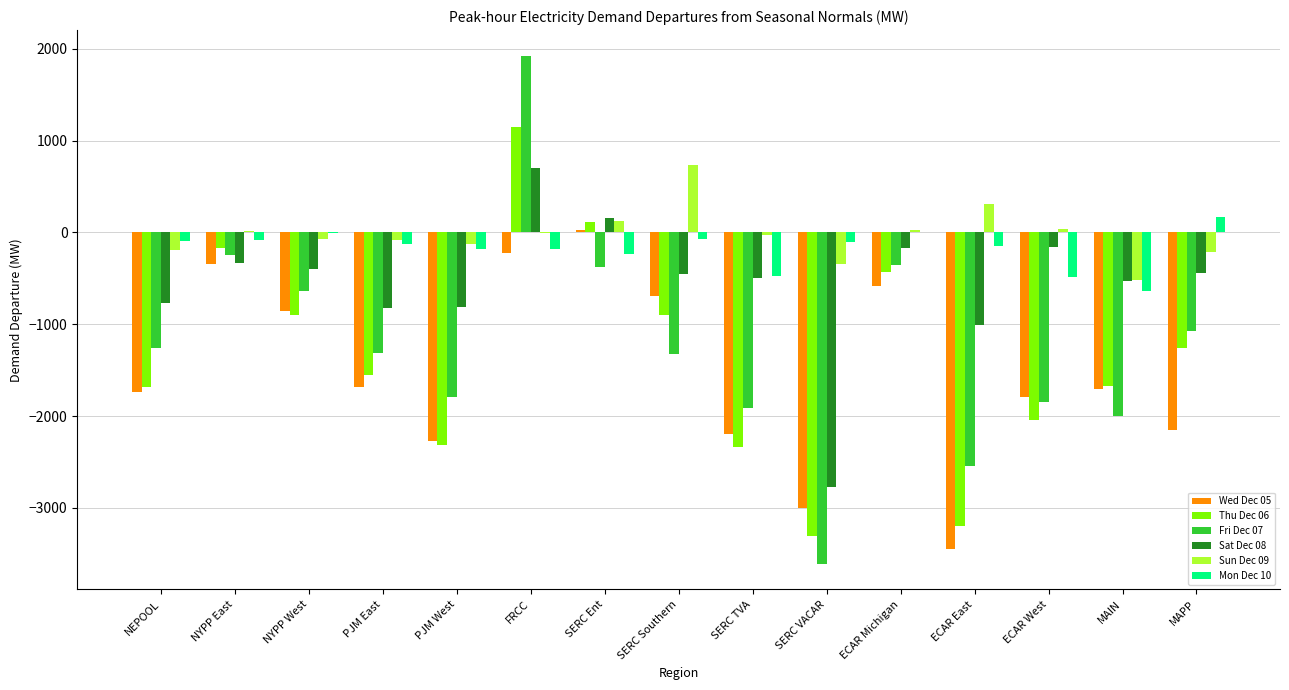

How many data points in Sat Dec 08 are above -447?

7